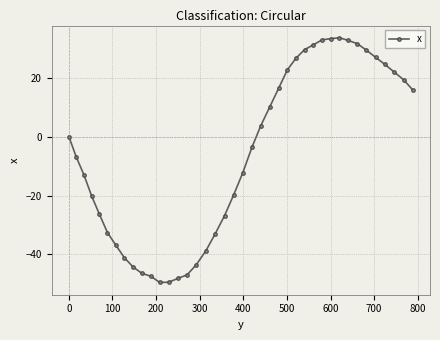

What is the average value?

-6.1